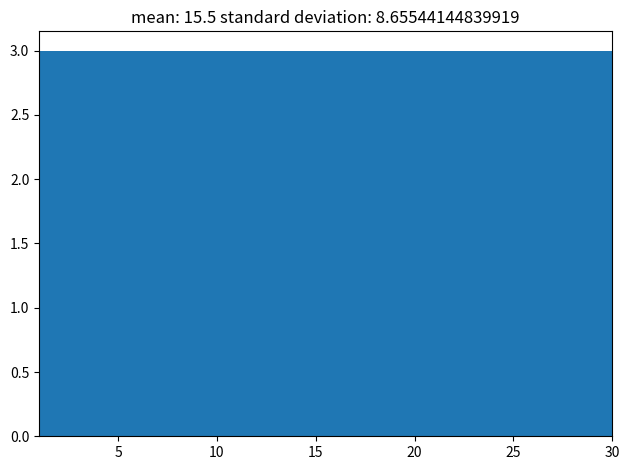

What is the height of the bar covering 9.7 to 12.6 on the x-axis? Neither the bar edges nor the heights are printed on the chart, so give them approximately, as read against the axes.

3